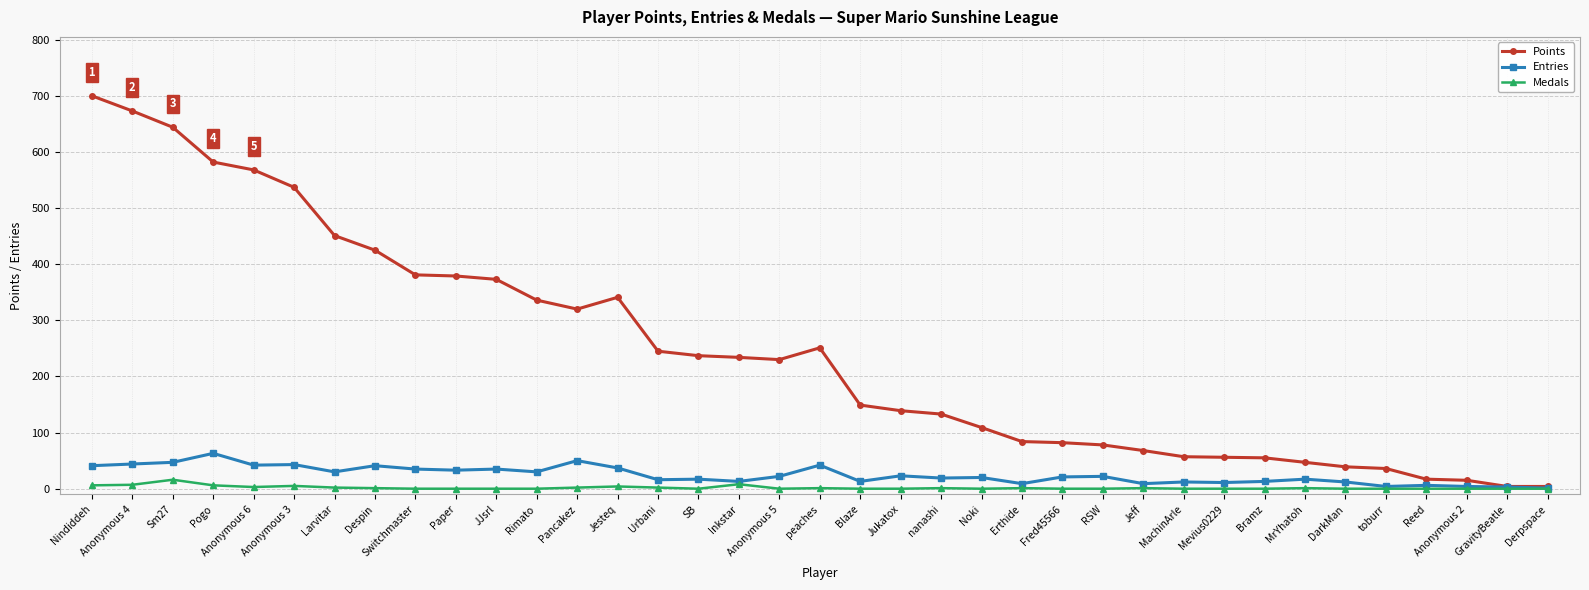

What is the minimum value for Points?

4